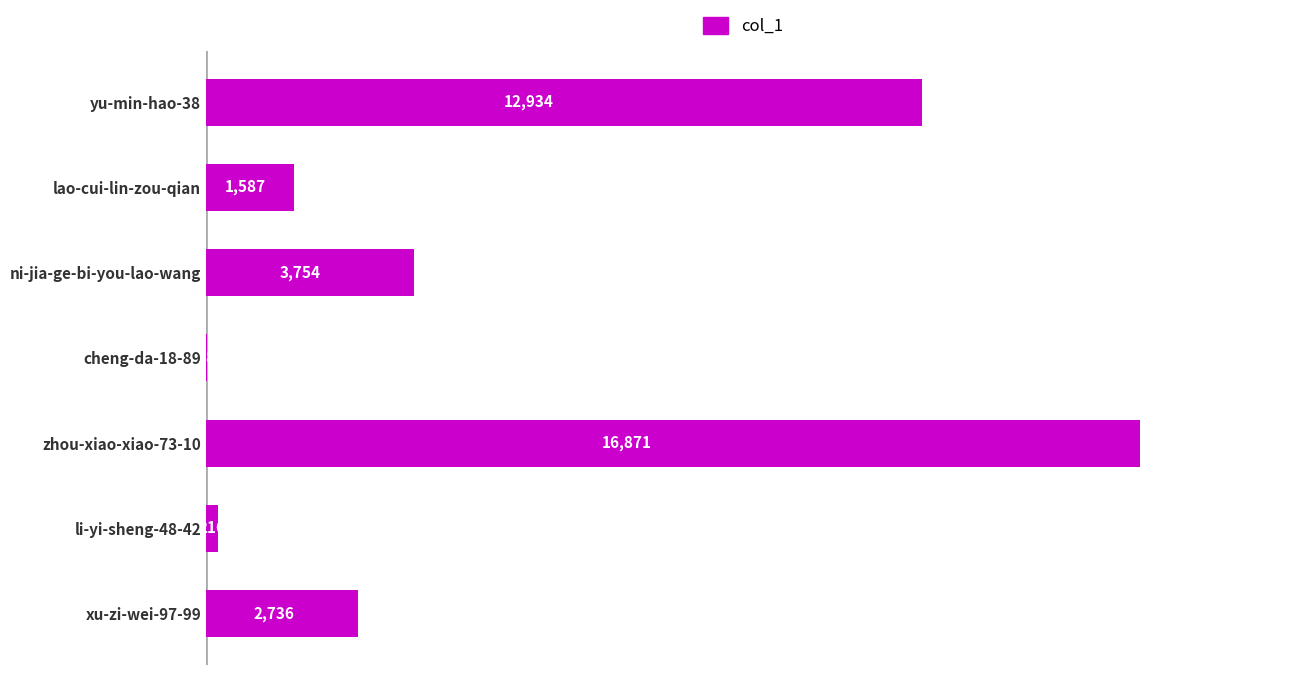

The chart shows a value of 216 at li-yi-sheng-48-42. True or false?

True